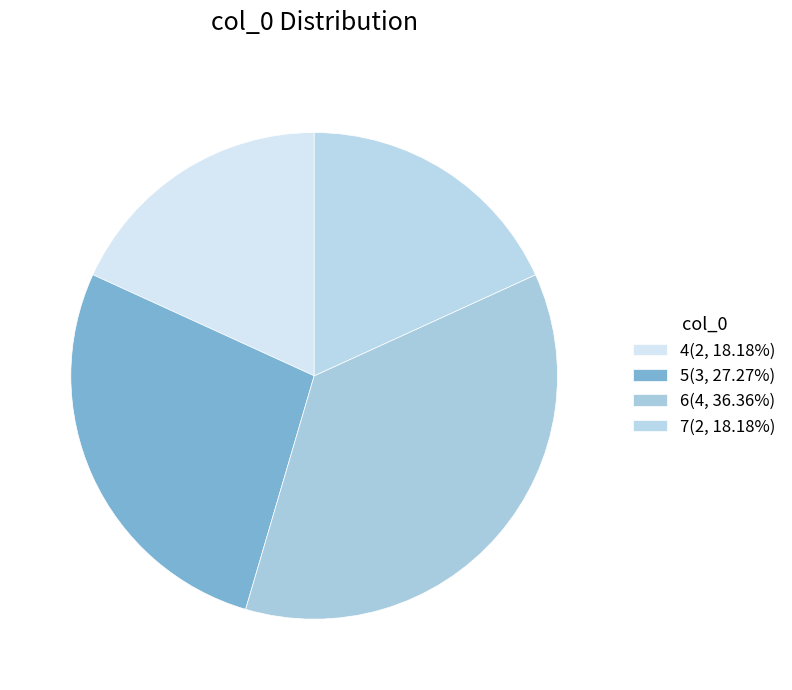

Count the number of slices in the pie.

4